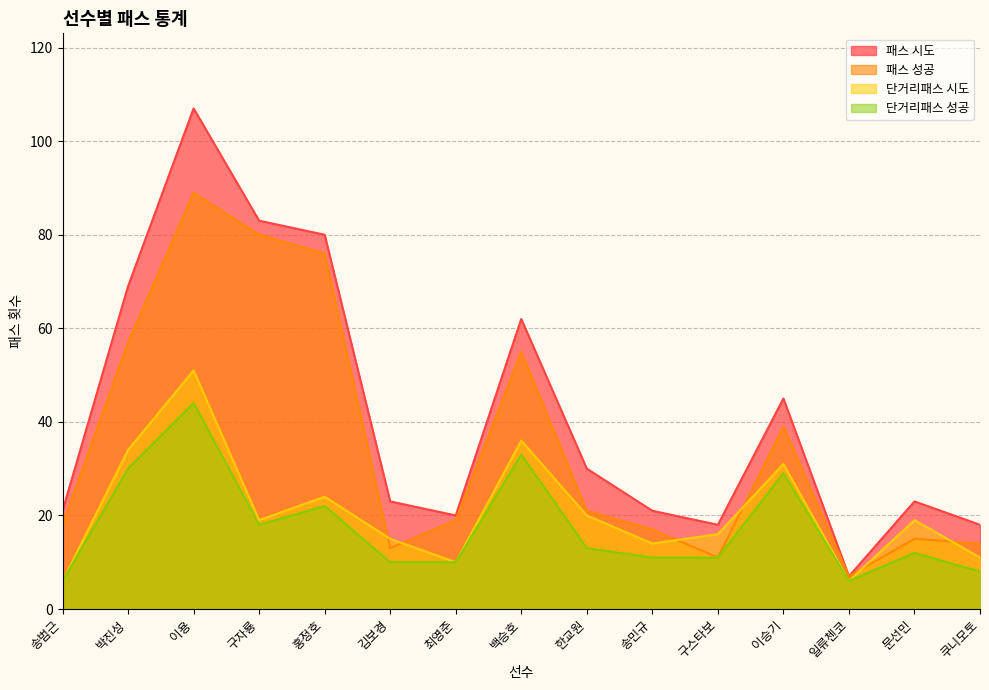

True or false: 단거리패스 시도 has more than 2 points higher than both neighbors.

True